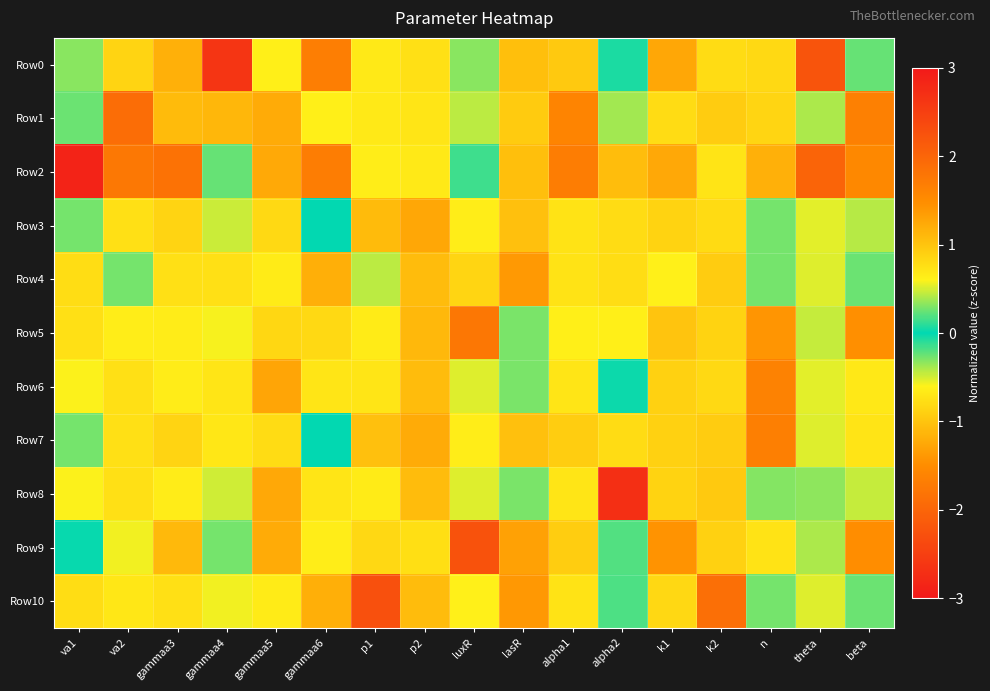

Reading right to left, what are all the values shown in this chart?

Row0: beta=0.2	theta=-2.2	n=-0.8	k2=-0.8	k1=-1.3	alpha2=0.1	alpha1=1.0	lasR=1.0	luxR=0.3	p2=-0.8	p1=-0.7	gammaa6=1.7	gammaa5=0.6	gammaa4=2.6	gammaa3=-1.2	va2=0.9	va1=0.3
Row1: beta=-1.6	theta=0.4	n=-0.8	k2=0.9	k1=-0.8	alpha2=0.4	alpha1=1.6	lasR=-0.9	luxR=-0.4	p2=-0.7	p1=-0.7	gammaa6=0.6	gammaa5=-1.2	gammaa4=1.1	gammaa3=-1.1	va2=-1.9	va1=-0.2
Row2: beta=-1.5	theta=-2.0	n=-1.2	k2=0.7	k1=-1.3	alpha2=-1.1	alpha1=1.7	lasR=1.0	luxR=-0.1	p2=-0.7	p1=-0.6	gammaa6=1.7	gammaa5=-1.2	gammaa4=0.2	gammaa3=-1.8	va2=-1.8	va1=2.9
Row3: beta=0.4	theta=0.5	n=-0.3	k2=0.8	k1=0.9	alpha2=0.8	alpha1=-0.7	lasR=1.0	luxR=-0.6	p2=-1.3	p1=1.1	gammaa6=-0.0	gammaa5=-0.8	gammaa4=-0.5	gammaa3=0.9	va2=0.8	va1=0.3
Row4: beta=0.2	theta=0.5	n=-0.3	k2=-0.9	k1=-0.6	alpha2=0.8	alpha1=-0.7	lasR=-1.4	luxR=-0.8	p2=1.1	p1=0.4	gammaa6=-1.2	gammaa5=0.7	gammaa4=-0.8	gammaa3=0.8	va2=0.3	va1=-0.8
Row5: beta=1.5	theta=0.5	n=1.4	k2=-0.9	k1=1.0	alpha2=0.6	alpha1=-0.6	lasR=0.3	luxR=1.8	p2=1.1	p1=-0.7	gammaa6=-0.8	gammaa5=0.8	gammaa4=-0.6	gammaa3=0.7	va2=-0.6	va1=-0.8
Row6: beta=-0.7	theta=0.5	n=1.6	k2=-0.8	k1=0.9	alpha2=-0.0	alpha1=-0.7	lasR=0.3	luxR=-0.5	p2=1.1	p1=-0.7	gammaa6=-0.7	gammaa5=1.3	gammaa4=-0.7	gammaa3=0.6	va2=0.8	va1=-0.6
Row7: beta=-0.7	theta=0.5	n=1.7	k2=0.9	k1=0.9	alpha2=0.8	alpha1=-0.9	lasR=1.0	luxR=-0.6	p2=-1.2	p1=1.0	gammaa6=-0.0	gammaa5=-0.8	gammaa4=-0.7	gammaa3=0.9	va2=0.8	va1=0.3
Row8: beta=0.5	theta=0.3	n=-0.3	k2=-1.0	k1=0.9	alpha2=-2.7	alpha1=-0.7	lasR=0.3	luxR=-0.5	p2=1.1	p1=-0.7	gammaa6=-0.7	gammaa5=1.2	gammaa4=-0.5	gammaa3=0.6	va2=0.8	va1=-0.6
Row9: beta=1.5	theta=0.4	n=-0.7	k2=-0.9	k1=-1.4	alpha2=0.2	alpha1=0.9	lasR=-1.3	luxR=2.3	p2=-0.8	p1=-0.8	gammaa6=0.6	gammaa5=-1.2	gammaa4=0.3	gammaa3=-1.1	va2=-0.6	va1=0.0
Row10: beta=0.2	theta=0.5	n=-0.3	k2=1.9	k1=0.8	alpha2=0.2	alpha1=-0.7	lasR=-1.4	luxR=-0.6	p2=1.1	p1=2.3	gammaa6=-1.2	gammaa5=0.7	gammaa4=-0.6	gammaa3=0.8	va2=0.7	va1=-0.8